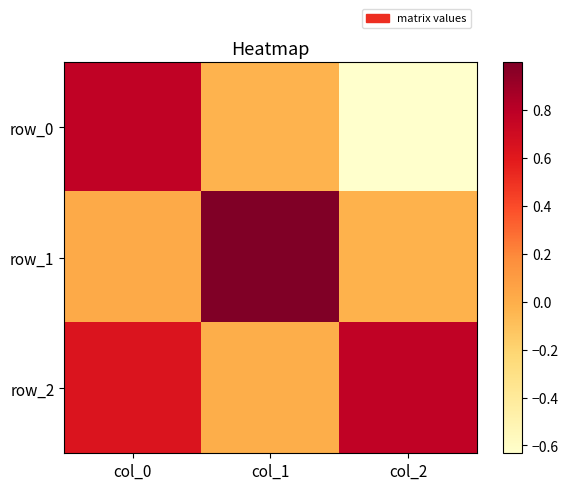

Is it true that row_1 equals 0.0 at col_0?

True